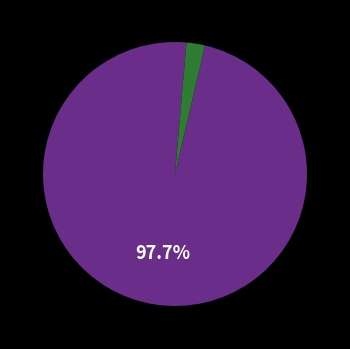

Is there any slice that represents more than half of the pie?

Yes